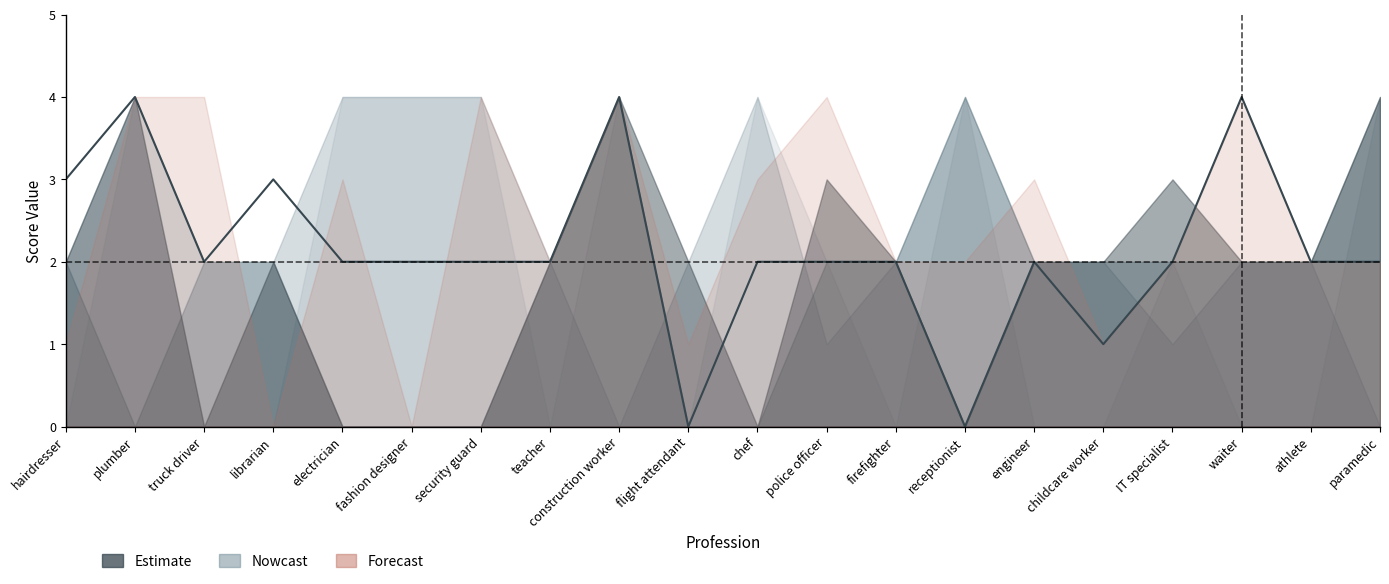

Where is the data nearest to the value 2?

truck driver